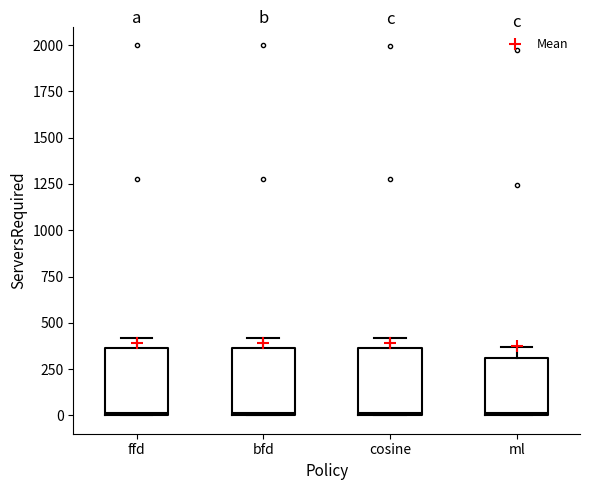

Where is the lower edge of the box for cosine on the y-axis? The values are not printed on the chart, so give them approximately, as read against the axis.

0